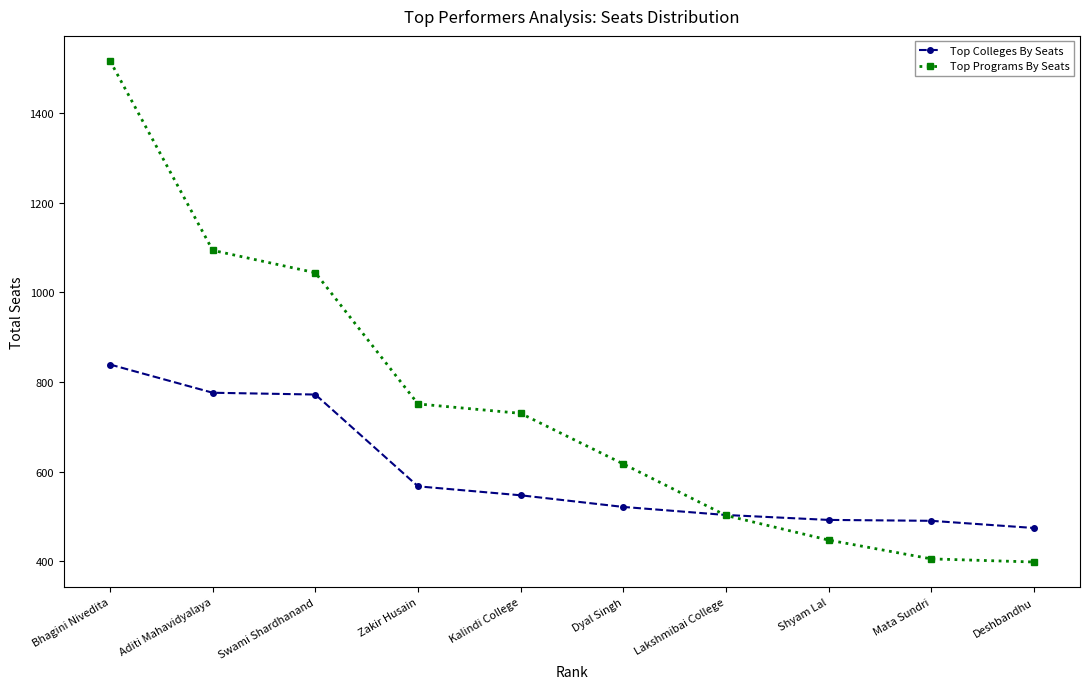

What is the label of the 3rd point from the left?

Swami Shardhanand